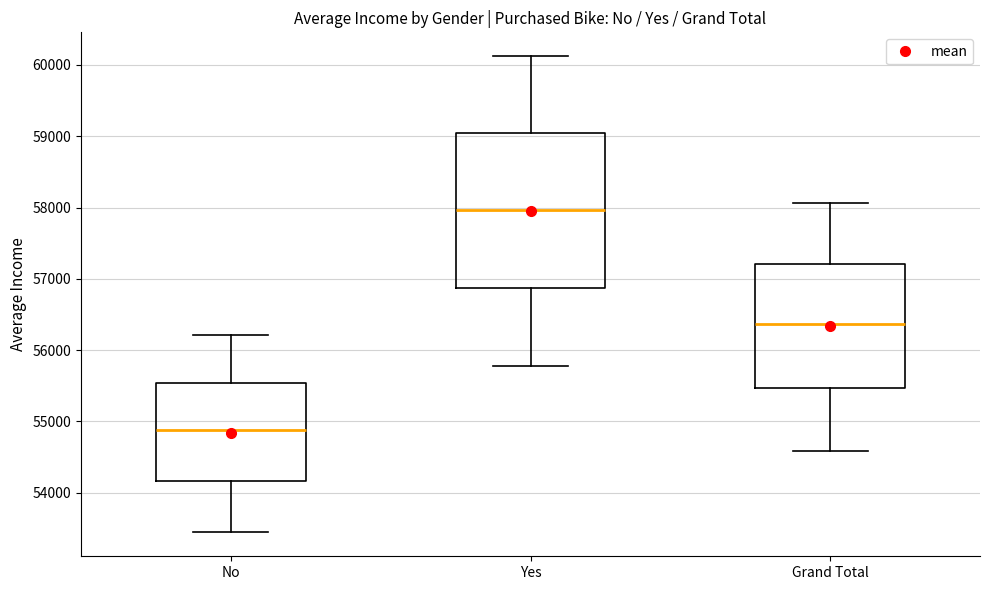

Reading left to right, read every box against the y-axis: the position of its median line, the range the box covers, and the ends of its whiskers. The values are not printed on the chart, so give them approximately, as read against the axis.

No: median 54900, box 54200 to 55500, whiskers 53400 to 56200
Yes: median 58000, box 56900 to 59000, whiskers 55800 to 60100
Grand Total: median 56400, box 55500 to 57200, whiskers 54600 to 58100